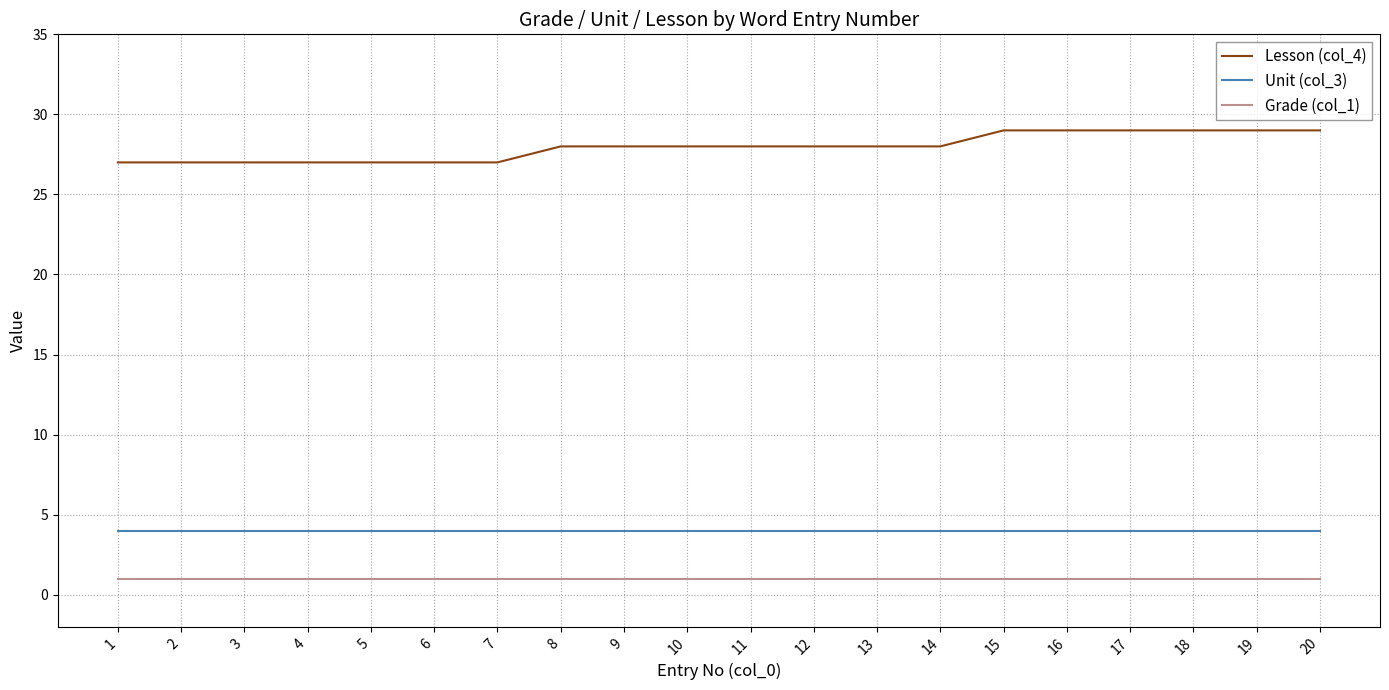

What is the difference between the Lesson (col_4) values at 4 and 8?

1